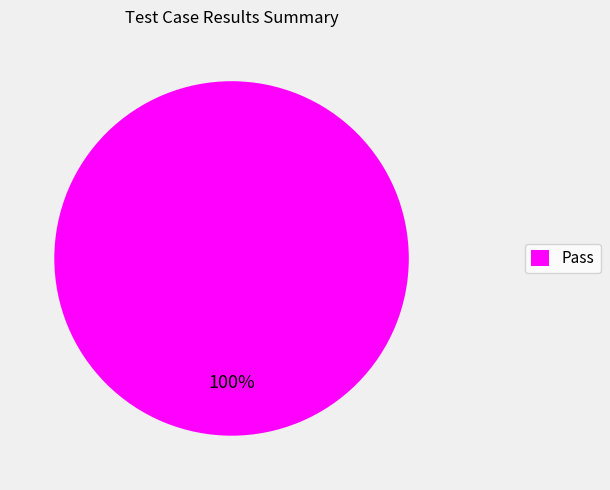

Rank the categories by value from highest to lowest.

Pass